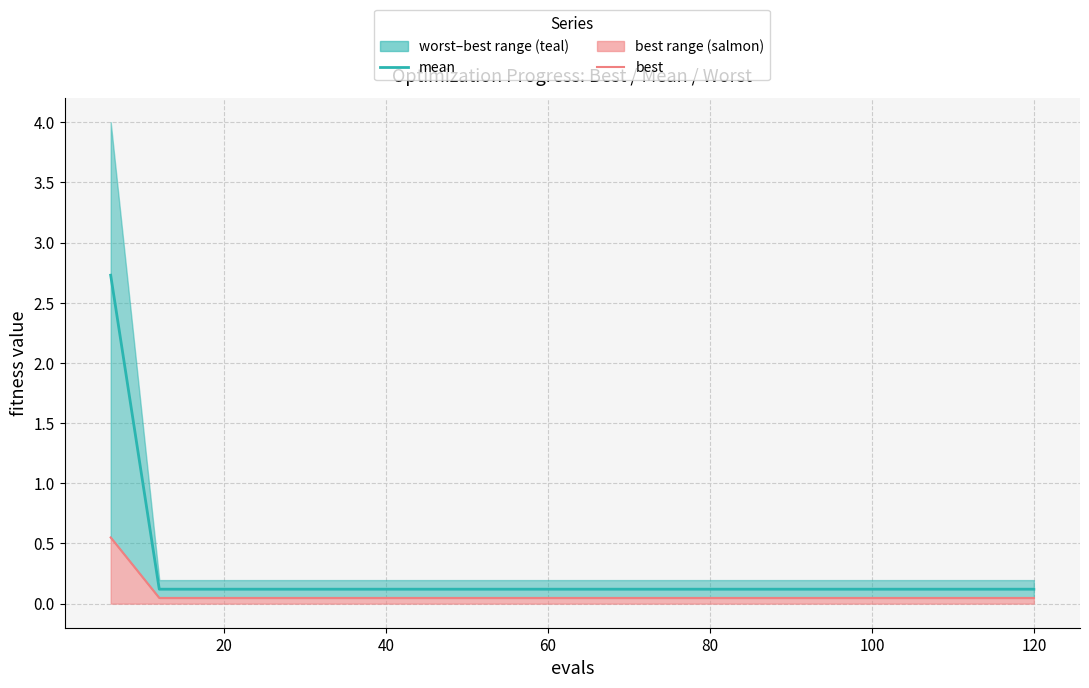

What is the average value of the best line series?

0.1